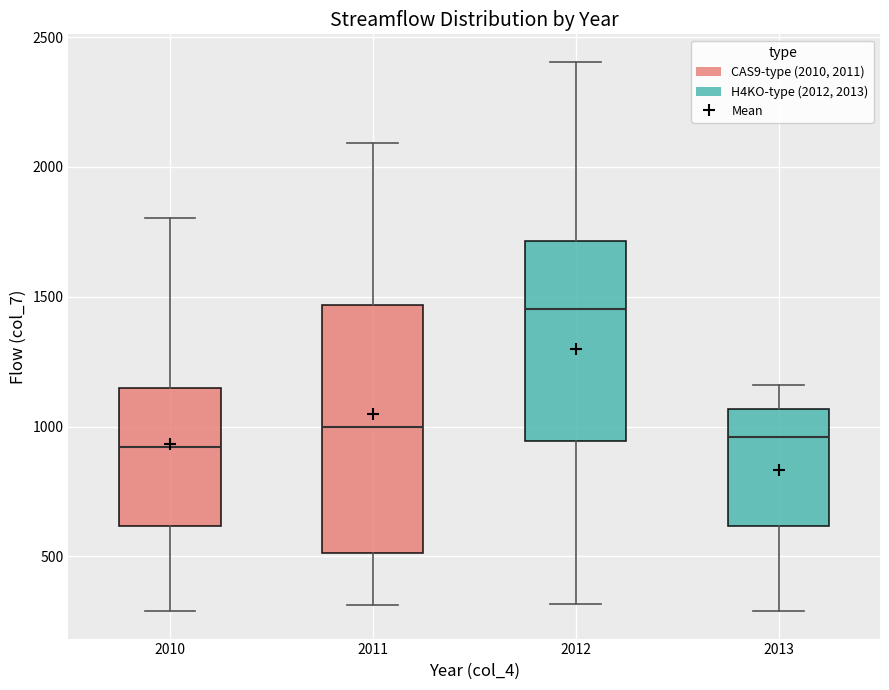

Which box's median line is the highest?

2012